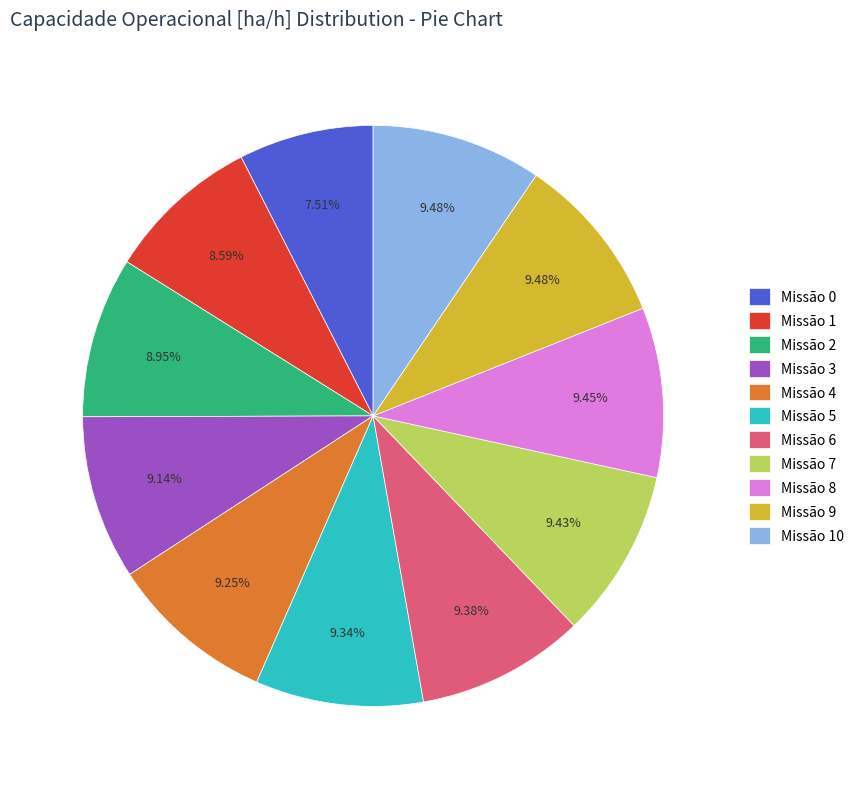

Between Missão 0 and Missão 9, which is larger?

Missão 9